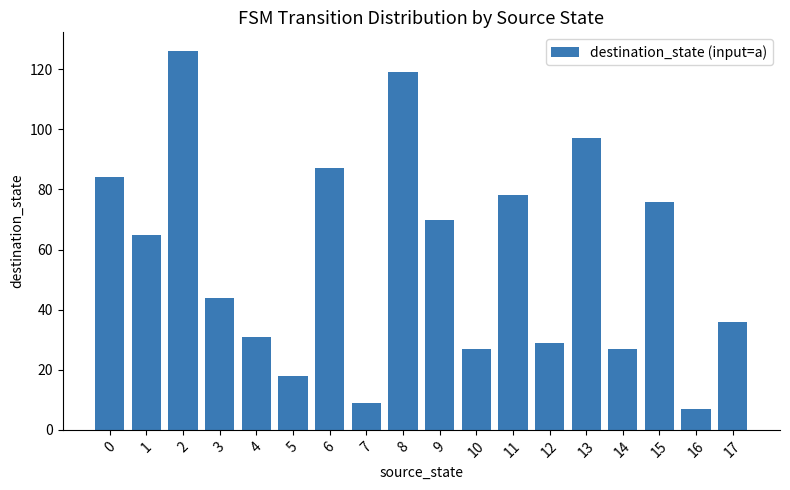

Does the chart contain stacked bars?

No